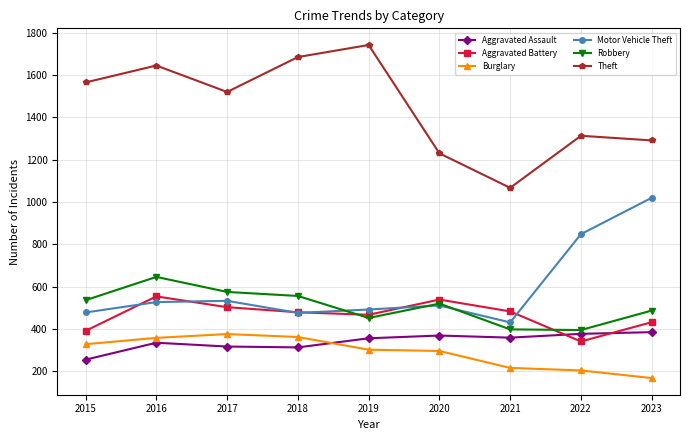

Is this an area chart (filled region under the line)?

No